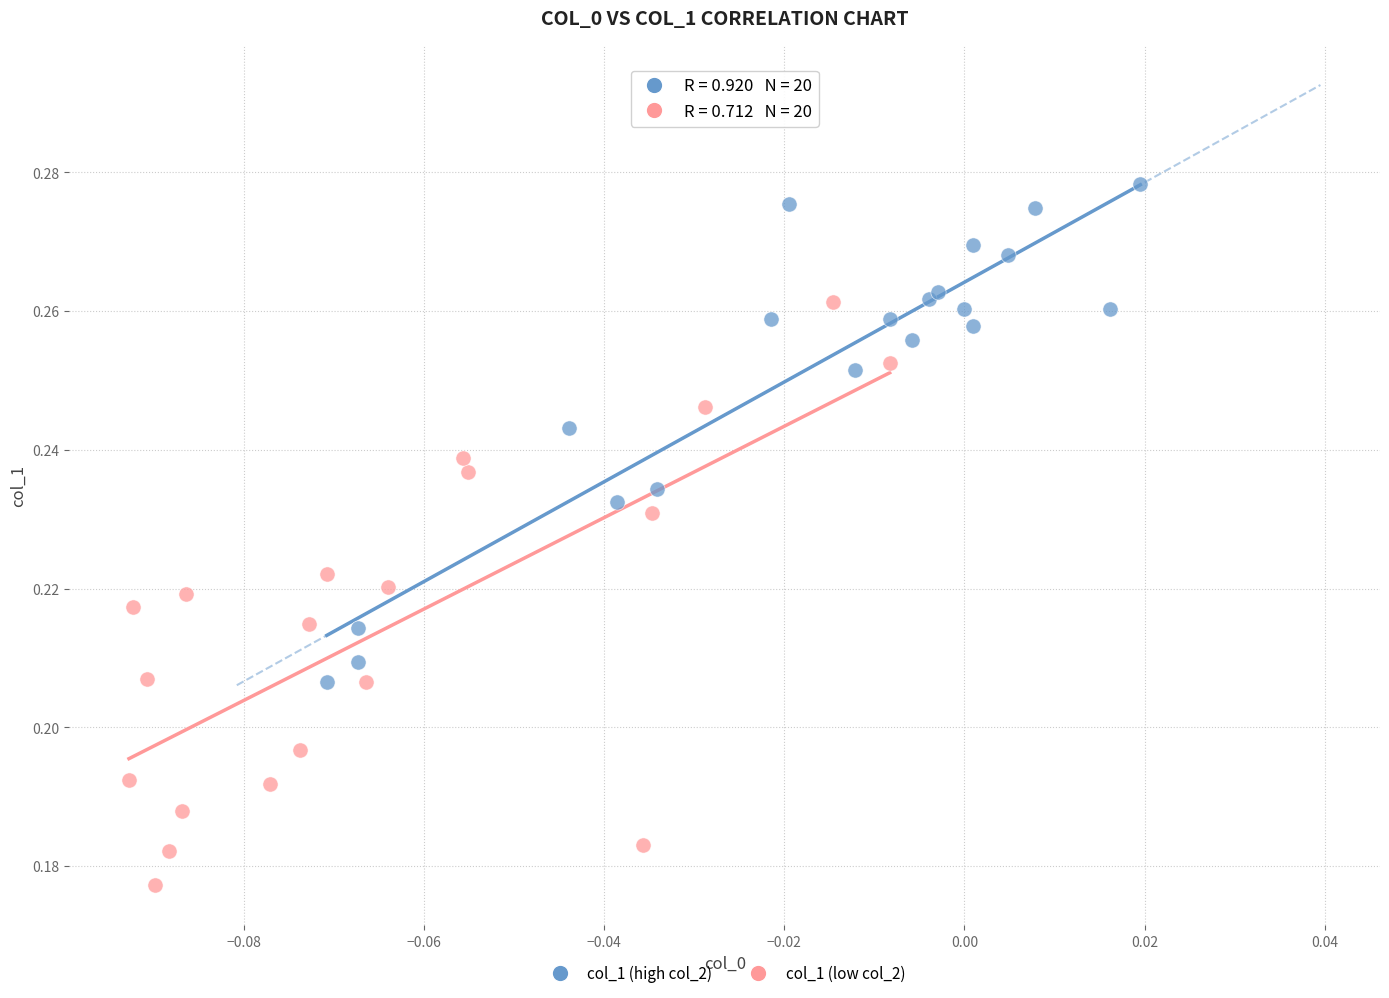

Which series has the widest spread of Y values?

col_1 (low col_2)